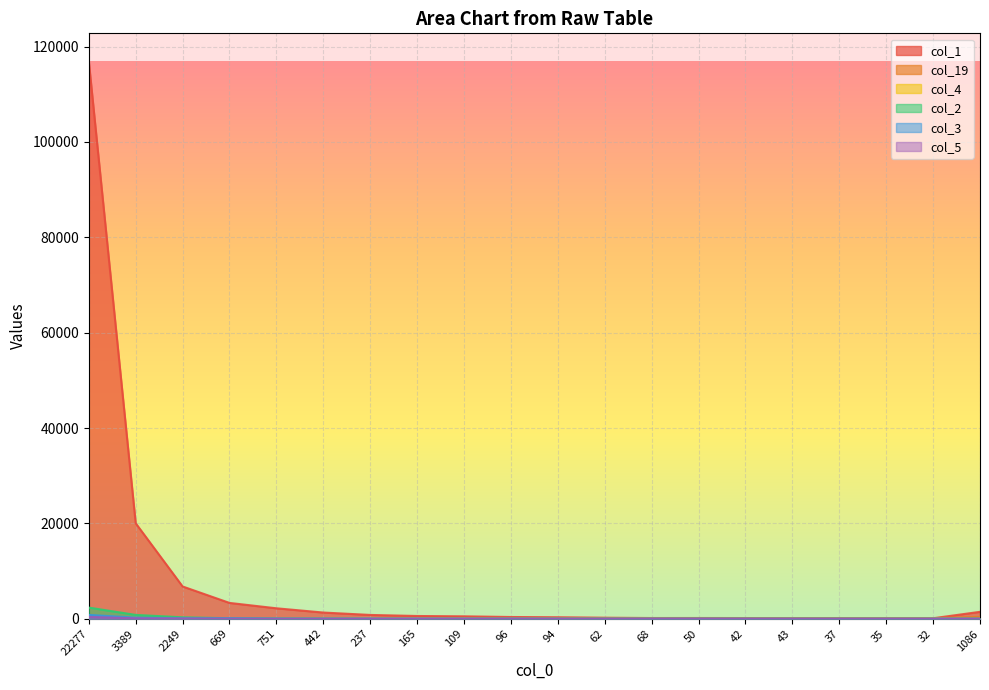

True or false: col_5 has a value of 5 at 43.

False